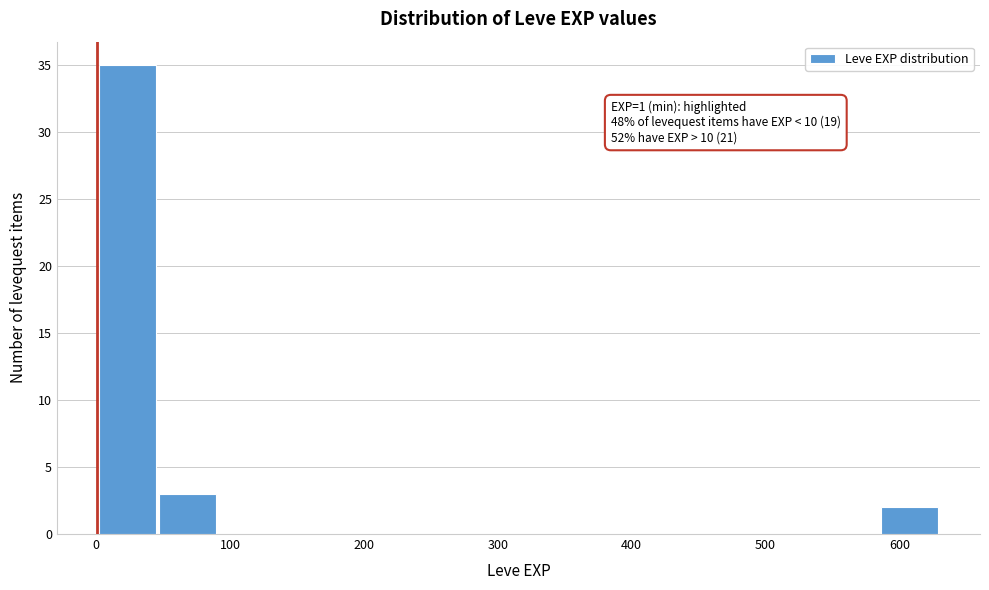

Which range on the x-axis has the tallest bar?

0 to 50